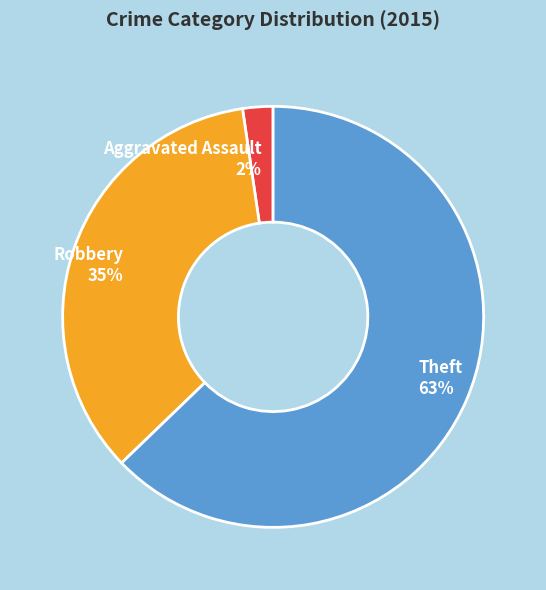

Rank the categories by value from highest to lowest.

Theft 63%, Robbery 35%, Aggravated Assault 2%